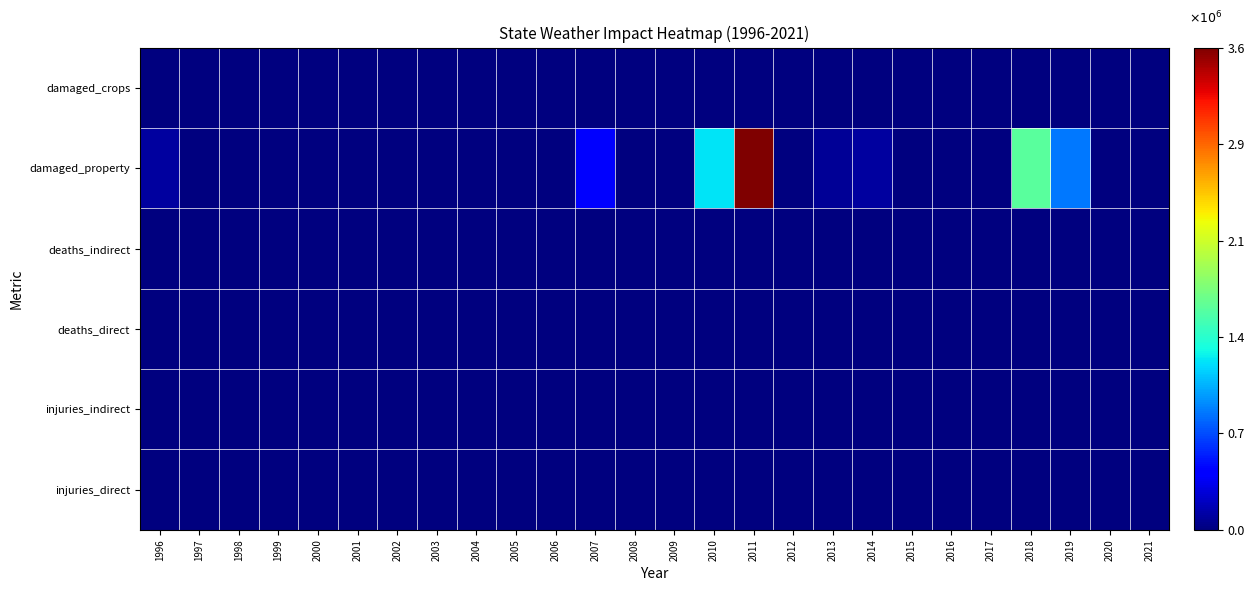

Reading right to left, what are all the values shown in this chart?

injuries_direct: 2021=0	2020=0	2019=0	2018=0	2017=0	2016=0	2015=0	2014=1	2013=0	2012=0	2011=0	2010=0	2009=1	2008=0	2007=0	2006=0	2005=0	2004=0	2003=0	2002=0	2001=1	2000=0	1999=6	1998=0	1997=0	1996=0
injuries_indirect: 2021=0	2020=9	2019=5	2018=0	2017=0	2016=0	2015=0	2014=2	2013=3	2012=13	2011=0	2010=2	2009=6	2008=22	2007=0	2006=0	2005=0	2004=0	2003=0	2002=0	2001=0	2000=0	1999=0	1998=0	1997=0	1996=0
deaths_direct: 2021=0	2020=0	2019=0	2018=0	2017=0	2016=0	2015=0	2014=0	2013=0	2012=0	2011=0	2010=2	2009=0	2008=0	2007=0	2006=0	2005=0	2004=0	2003=0	2002=0	2001=0	2000=0	1999=0	1998=0	1997=0	1996=0
deaths_indirect: 2021=0	2020=1	2019=5	2018=0	2017=0	2016=5	2015=2	2014=0	2013=2	2012=0	2011=0	2010=3	2009=6	2008=4	2007=8	2006=0	2005=0	2004=0	2003=0	2002=0	2001=0	2000=0	1999=0	1998=0	1997=0	1996=0
damaged_property: 2021=0	2020=0	2019=870000	2018=1630000	2017=0	2016=0	2015=5000	2014=107500	2013=80000	2012=0	2011=3566400	2010=1250000	2009=0	2008=10000	2007=410000	2006=0	2005=0	2004=0	2003=0	2002=0	2001=0	2000=0	1999=0	1998=0	1997=0	1996=100000
damaged_crops: 2021=0	2020=0	2019=0	2018=0	2017=0	2016=0	2015=0	2014=0	2013=0	2012=0	2011=0	2010=0	2009=0	2008=0	2007=0	2006=0	2005=0	2004=0	2003=0	2002=0	2001=0	2000=0	1999=0	1998=0	1997=0	1996=0